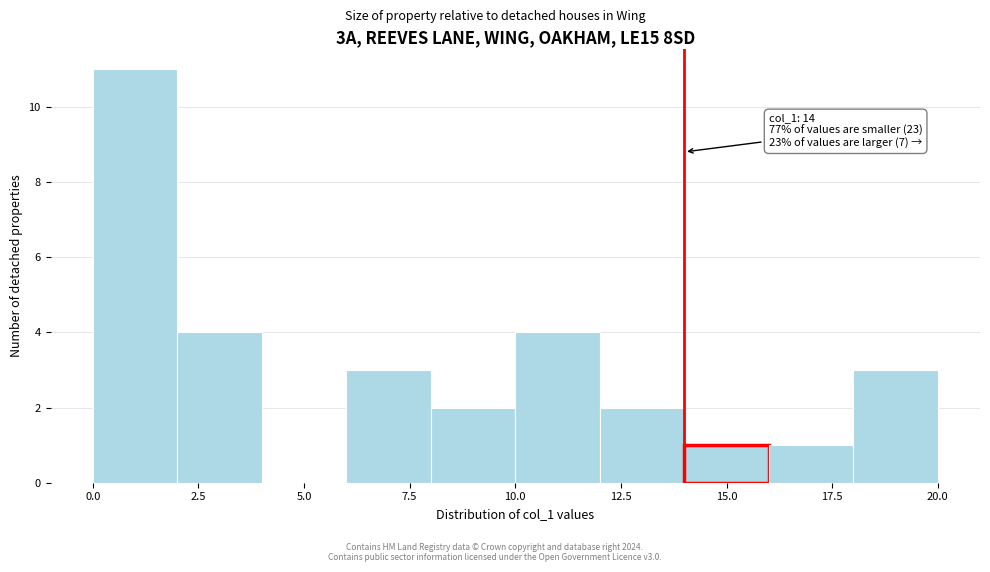

Which range on the x-axis has the tallest bar?

0 to 2